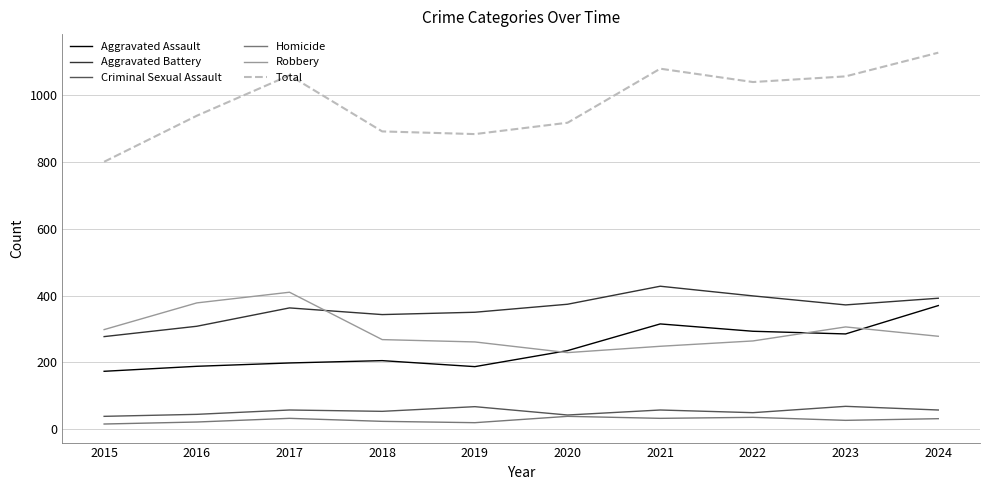

What is the spread (max minus min) of values at 2021?

1048